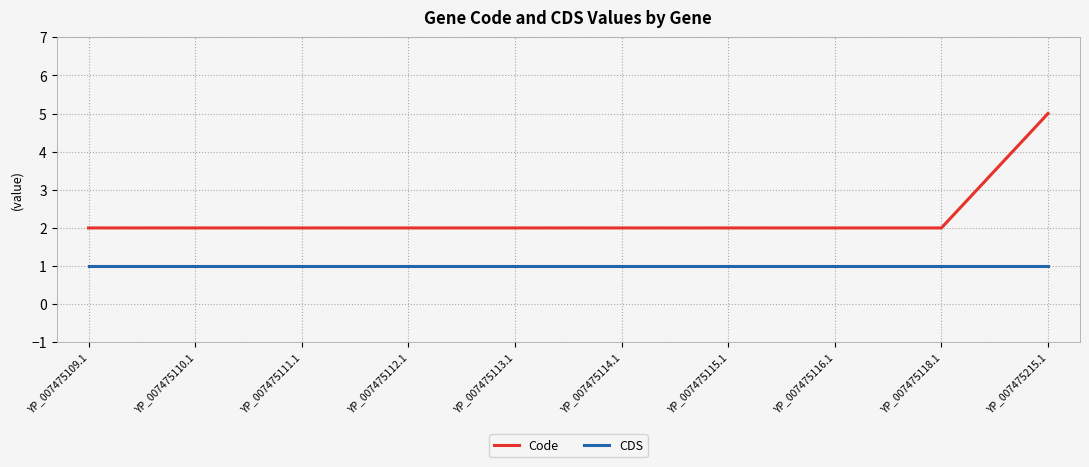

Reading right to left, what are all the values shown in this chart?

Code: 5	2	2	2	2	2	2	2	2	2
CDS: 1	1	1	1	1	1	1	1	1	1